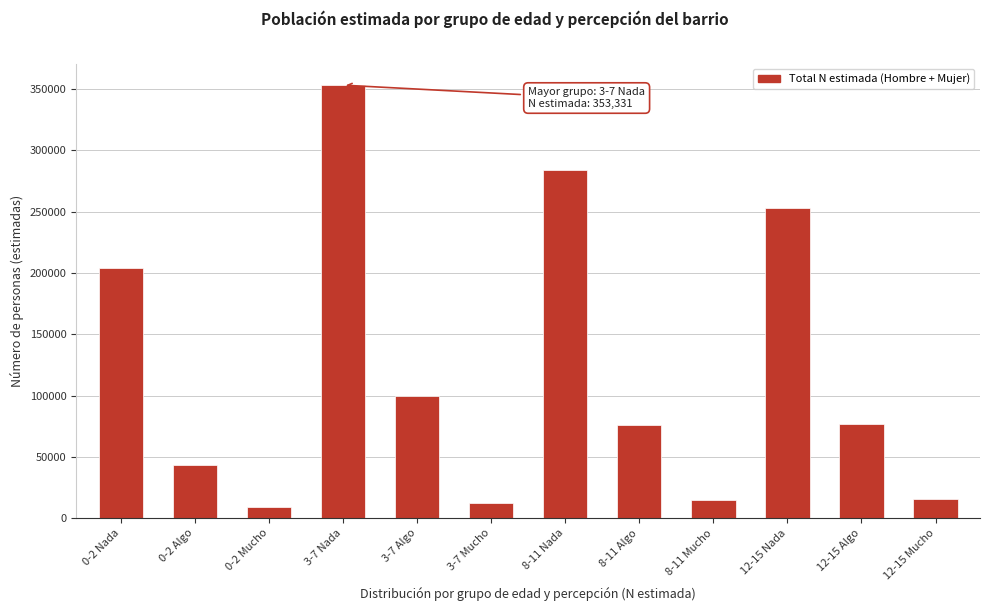

What is the minimum value shown in the chart?

8789